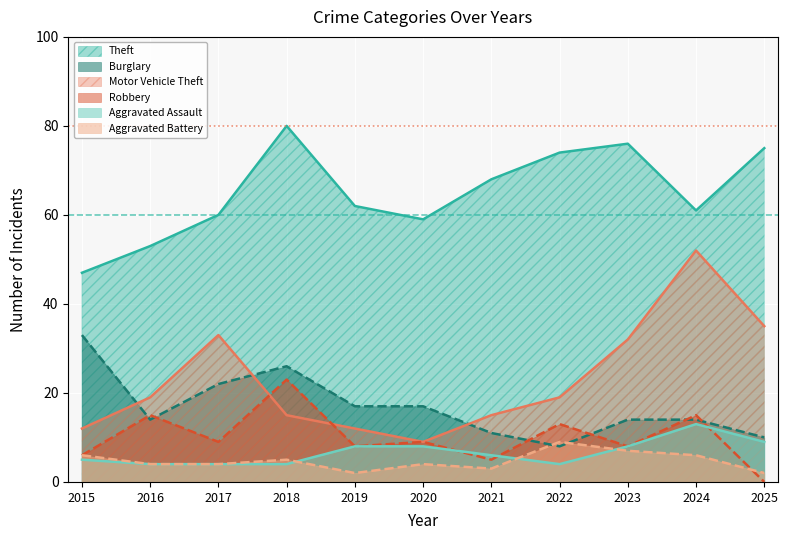

What value does the Theft series have at 2022, to the nearest 10?

70